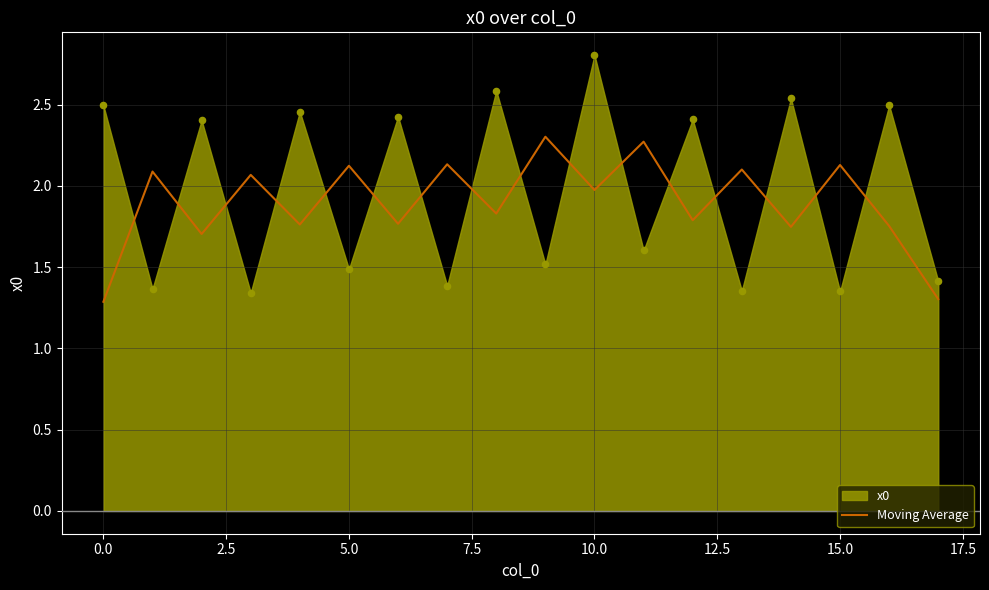

True or false: Moving Average has a value of 2.1 at 5.0.

True